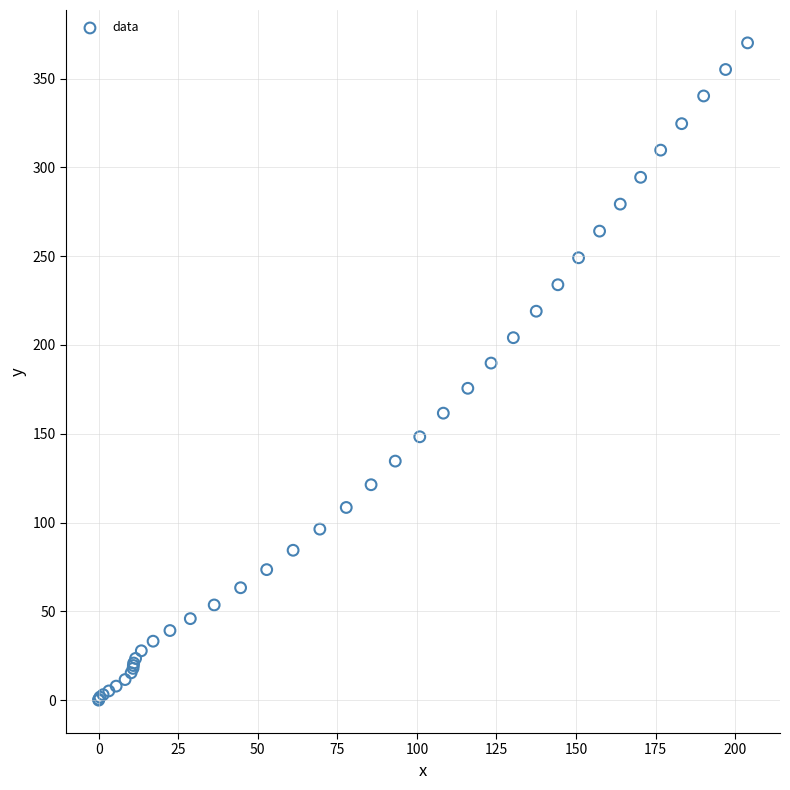

What Y value in the scatter plot is closest to 185?

189.8